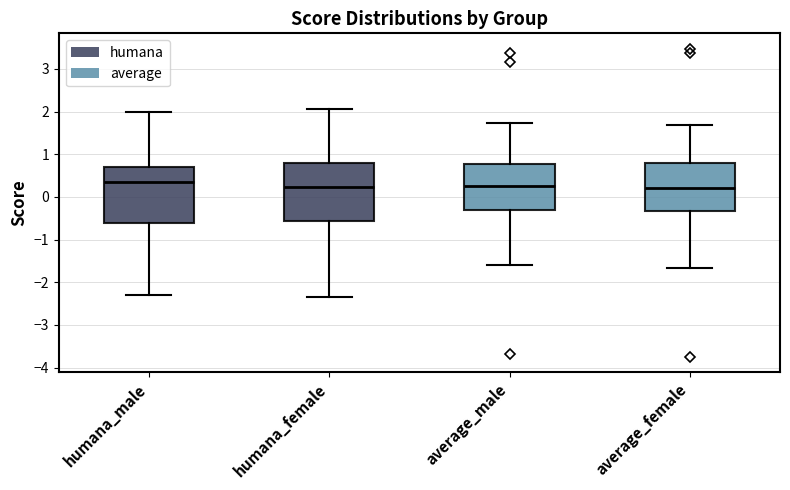

Which box has the highest median line?

humana_male